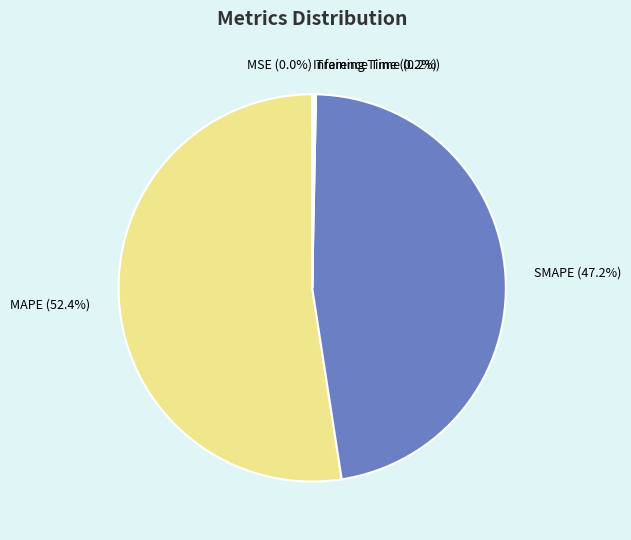

Which has a higher value, MAPE or SMAPE?

MAPE